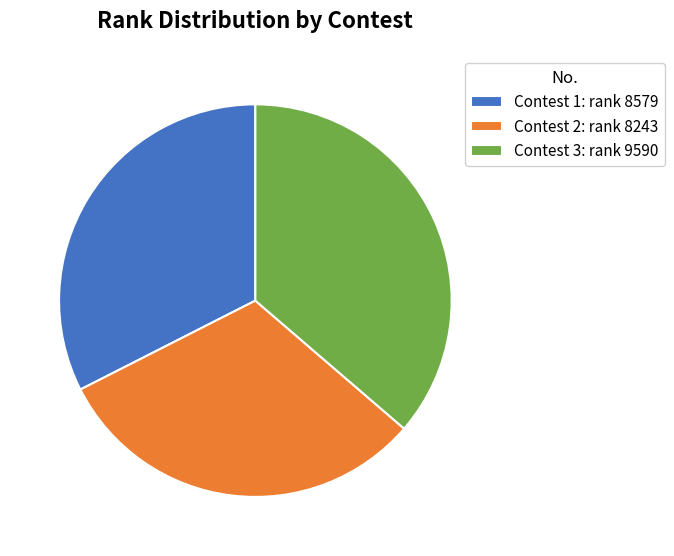

Which has a higher value, Contest 2: rank 8243 or Contest 1: rank 8579?

Contest 1: rank 8579